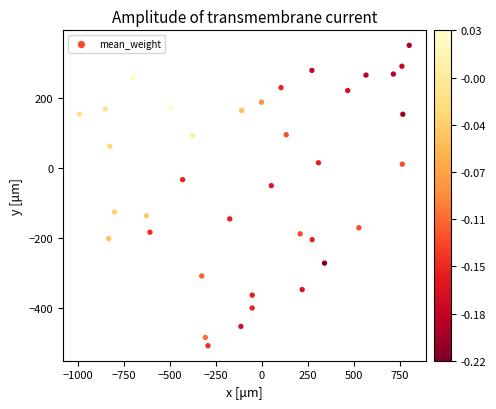

How many data points are displayed?

37